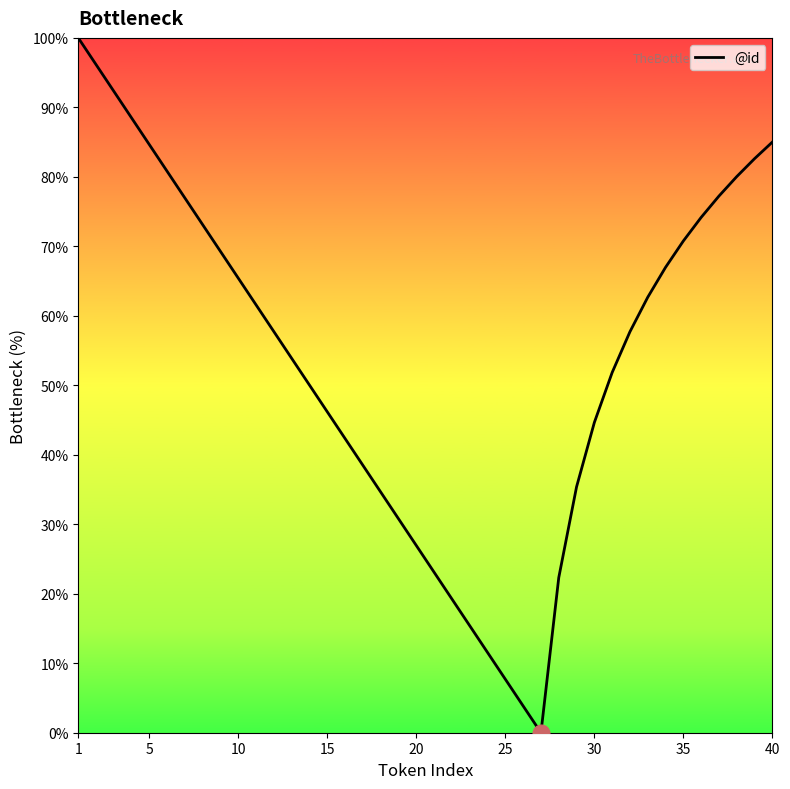

What is the greatest value displayed?

100.0